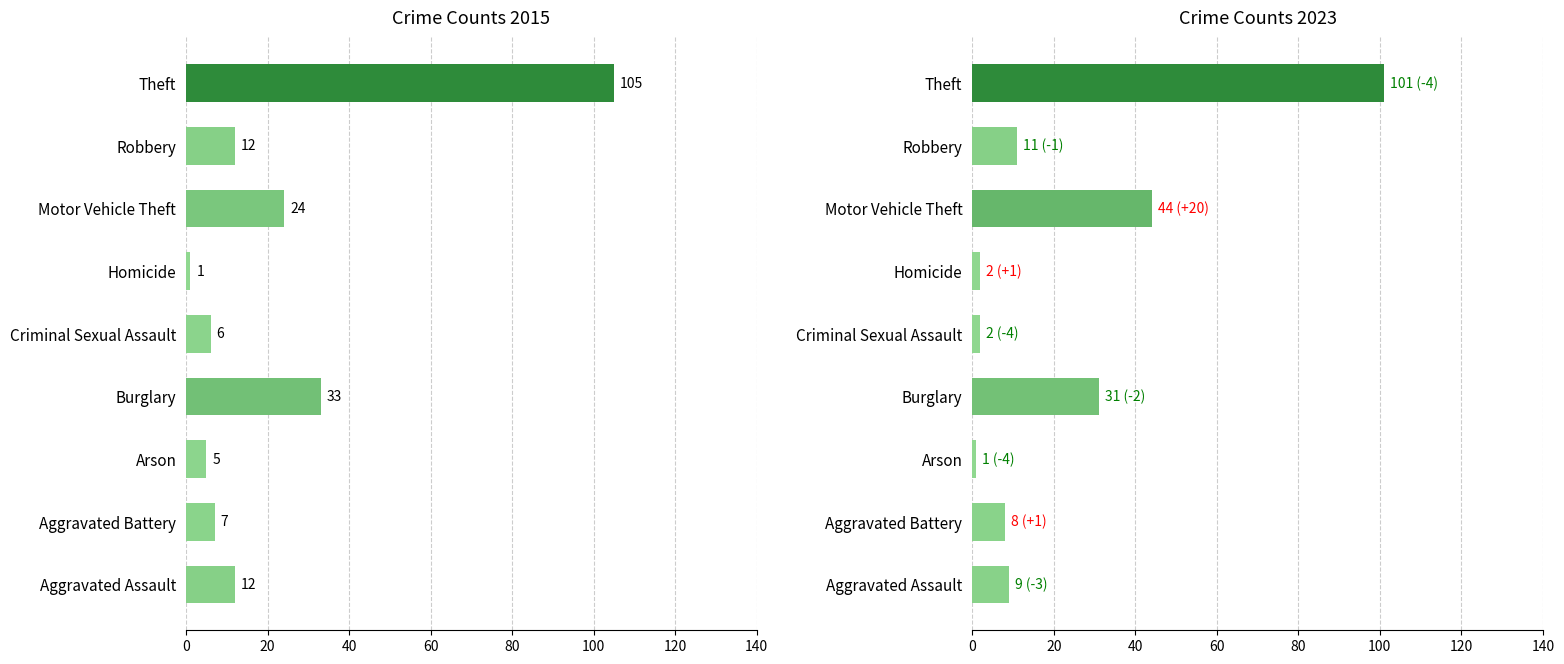

How many values in the 2015 series are below 12?

4